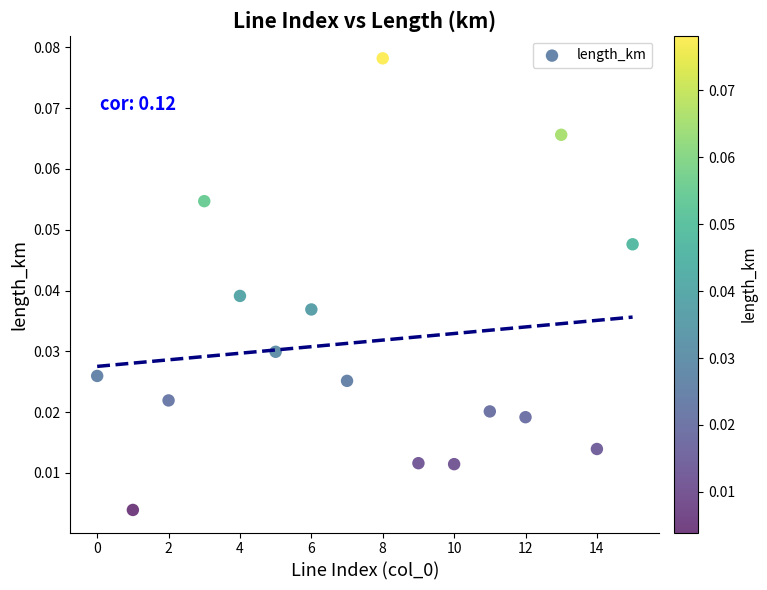

How many points are shown in the scatter plot?

16